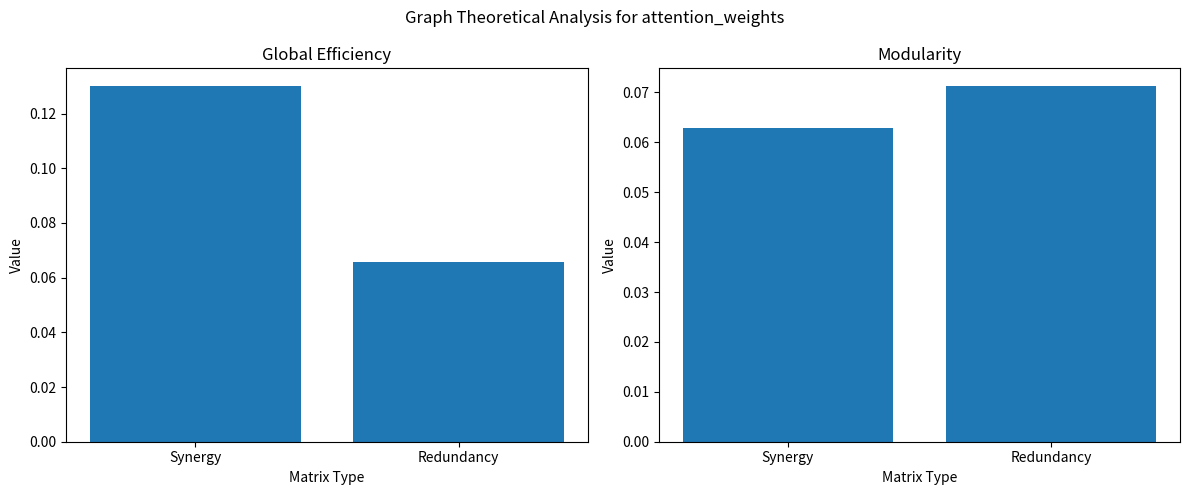

Does the chart contain stacked bars?

No